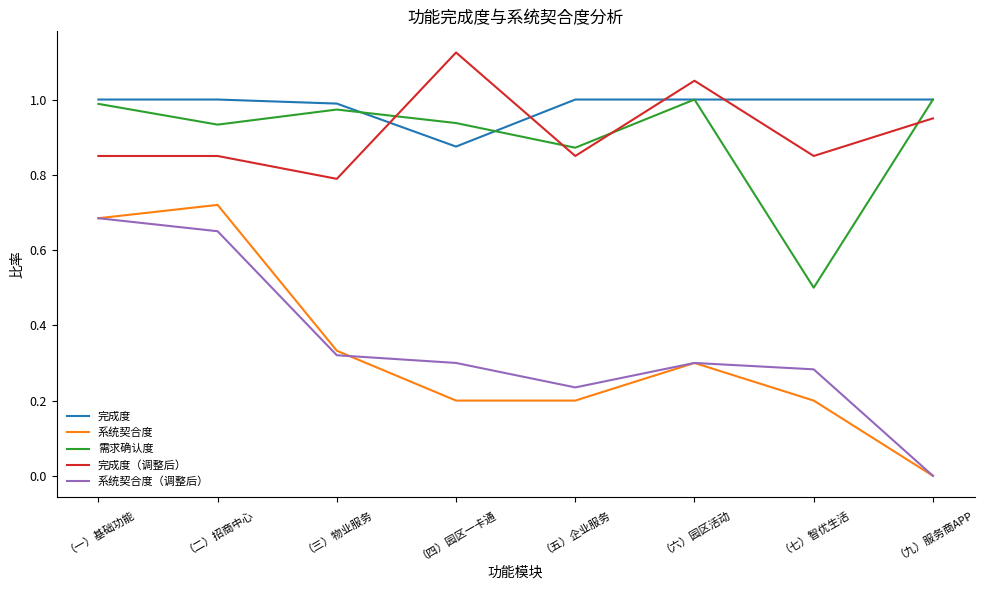

True or false: 需求确认度 has a value of 0.5 at （七）智优生活.

True